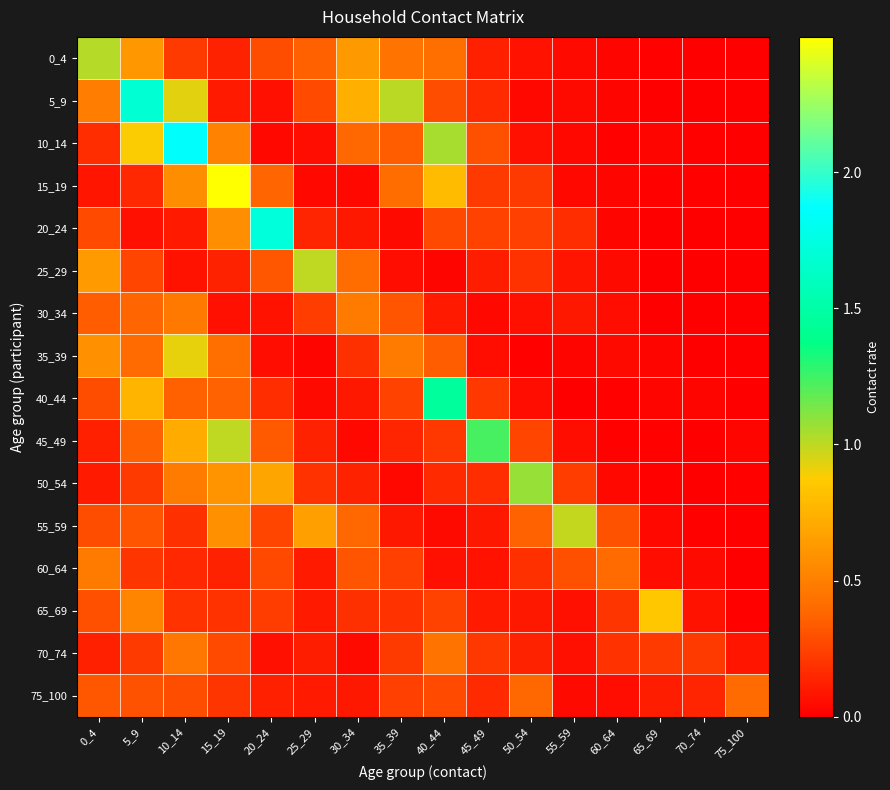

Reading left to right, what are all the values shown in this chart?

0_4: 0_4=1.0	5_9=0.6	10_14=0.2	15_19=0.1	20_24=0.3	25_29=0.4	30_34=0.6	35_39=0.4	40_44=0.4	45_49=0.1	50_54=0.1	55_59=0.0	60_64=0.0	65_69=0.0	70_74=0.0	75_100=0.0
5_9: 0_4=0.5	5_9=1.7	10_14=0.9	15_19=0.1	20_24=0.1	25_29=0.3	30_34=0.7	35_39=1.0	40_44=0.3	45_49=0.2	50_54=0.0	55_59=0.0	60_64=0.0	65_69=0.0	70_74=0.0	75_100=0.0
10_14: 0_4=0.2	5_9=0.9	10_14=1.9	15_19=0.5	20_24=0.0	25_29=0.1	30_34=0.4	35_39=0.3	40_44=1.0	45_49=0.3	50_54=0.1	55_59=0.0	60_64=0.0	65_69=0.0	70_74=0.0	75_100=0.0
15_19: 0_4=0.1	5_9=0.2	10_14=0.6	15_19=2.5	20_24=0.4	25_29=0.0	30_34=0.0	35_39=0.4	40_44=0.8	45_49=0.2	50_54=0.2	55_59=0.0	60_64=0.0	65_69=0.0	70_74=0.0	75_100=0.0
20_24: 0_4=0.3	5_9=0.1	10_14=0.1	15_19=0.6	20_24=1.7	25_29=0.1	30_34=0.1	35_39=0.0	40_44=0.3	45_49=0.2	50_54=0.2	55_59=0.2	60_64=0.0	65_69=0.0	70_74=0.0	75_100=0.0
25_29: 0_4=0.6	5_9=0.3	10_14=0.1	15_19=0.1	20_24=0.3	25_29=1.0	30_34=0.4	35_39=0.1	40_44=0.0	45_49=0.1	50_54=0.2	55_59=0.1	60_64=0.0	65_69=0.0	70_74=0.0	75_100=0.0
30_34: 0_4=0.4	5_9=0.4	10_14=0.5	15_19=0.1	20_24=0.1	25_29=0.2	30_34=0.5	35_39=0.3	40_44=0.1	45_49=0.0	50_54=0.1	55_59=0.1	60_64=0.1	65_69=0.0	70_74=0.0	75_100=0.0
35_39: 0_4=0.6	5_9=0.4	10_14=0.9	15_19=0.4	20_24=0.1	25_29=0.0	30_34=0.2	35_39=0.5	40_44=0.3	45_49=0.1	50_54=0.0	55_59=0.0	60_64=0.0	65_69=0.0	70_74=0.0	75_100=0.0
40_44: 0_4=0.3	5_9=0.8	10_14=0.4	15_19=0.4	20_24=0.2	25_29=0.0	30_34=0.1	35_39=0.2	40_44=1.5	45_49=0.2	50_54=0.1	55_59=0.0	60_64=0.0	65_69=0.0	70_74=0.0	75_100=0.0
45_49: 0_4=0.1	5_9=0.4	10_14=0.7	15_19=1.0	20_24=0.3	25_29=0.1	30_34=0.0	35_39=0.1	40_44=0.2	45_49=1.2	50_54=0.3	55_59=0.1	60_64=0.0	65_69=0.0	70_74=0.0	75_100=0.0
50_54: 0_4=0.1	5_9=0.2	10_14=0.5	15_19=0.6	20_24=0.7	25_29=0.2	30_34=0.1	35_39=0.0	40_44=0.2	45_49=0.2	50_54=1.1	55_59=0.2	60_64=0.0	65_69=0.0	70_74=0.0	75_100=0.0
55_59: 0_4=0.3	5_9=0.3	10_14=0.2	15_19=0.6	20_24=0.3	25_29=0.7	30_34=0.4	35_39=0.1	40_44=0.0	45_49=0.1	50_54=0.4	55_59=1.0	60_64=0.3	65_69=0.0	70_74=0.0	75_100=0.0
60_64: 0_4=0.5	5_9=0.2	10_14=0.1	15_19=0.1	20_24=0.3	25_29=0.1	30_34=0.3	35_39=0.2	40_44=0.1	45_49=0.1	50_54=0.2	55_59=0.3	60_64=0.4	65_69=0.1	70_74=0.0	75_100=0.0
65_69: 0_4=0.3	5_9=0.5	10_14=0.2	15_19=0.2	20_24=0.2	25_29=0.1	30_34=0.2	35_39=0.2	40_44=0.2	45_49=0.1	50_54=0.1	55_59=0.1	60_64=0.2	65_69=0.9	70_74=0.1	75_100=0.0
70_74: 0_4=0.1	5_9=0.2	10_14=0.5	15_19=0.3	20_24=0.1	25_29=0.1	30_34=0.0	35_39=0.2	40_44=0.4	45_49=0.2	50_54=0.1	55_59=0.1	60_64=0.2	65_69=0.2	70_74=0.2	75_100=0.1
75_100: 0_4=0.3	5_9=0.3	10_14=0.3	15_19=0.2	20_24=0.1	25_29=0.1	30_34=0.1	35_39=0.2	40_44=0.3	45_49=0.2	50_54=0.4	55_59=0.0	60_64=0.1	65_69=0.1	70_74=0.1	75_100=0.4